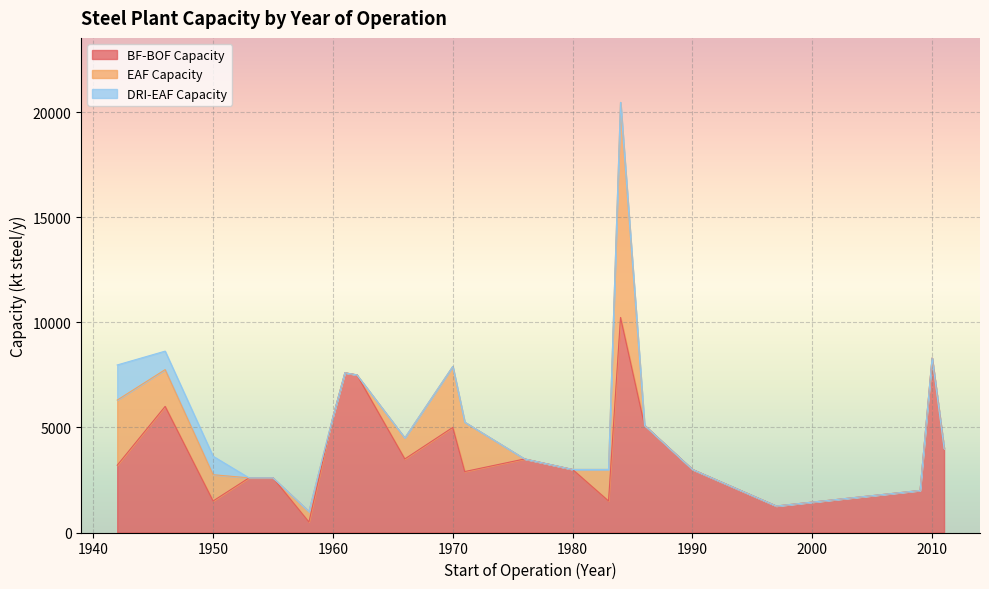

The BF-BOF Capacity series shows 5500 at 1960. True or false?

True